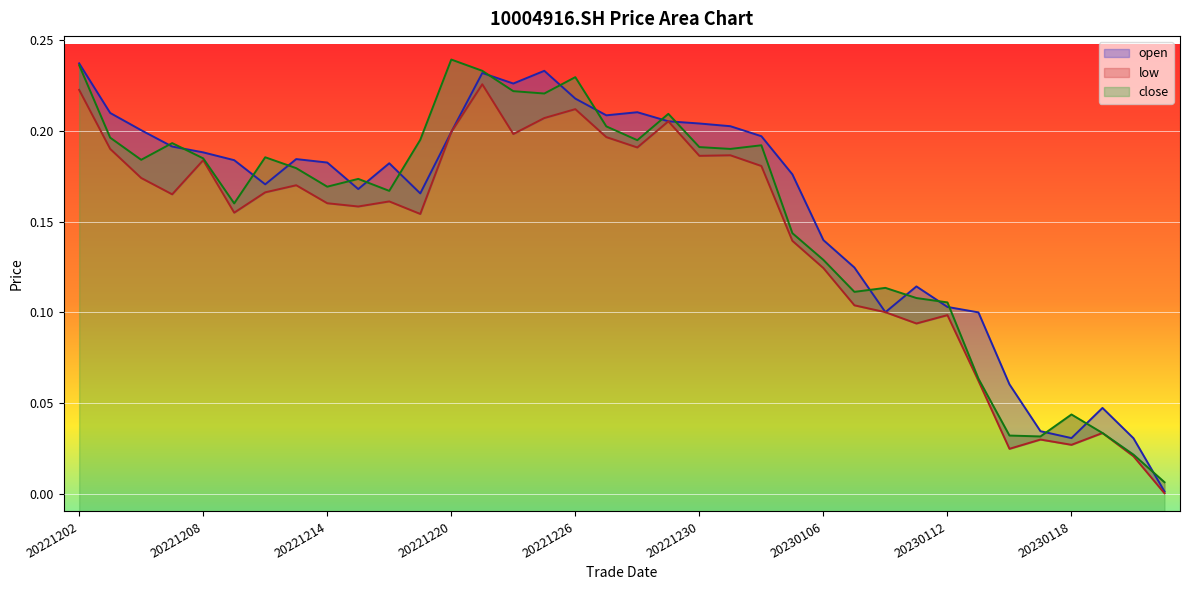

List the series in order of their overall mean, highest first.

open, close, low